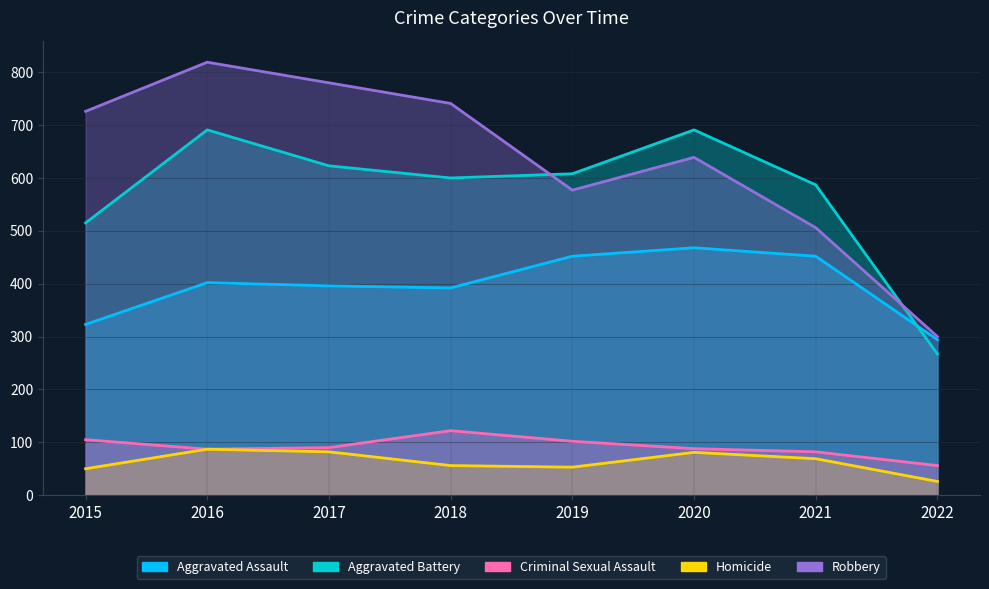

What is the sum of all Criminal Sexual Assault values?

732